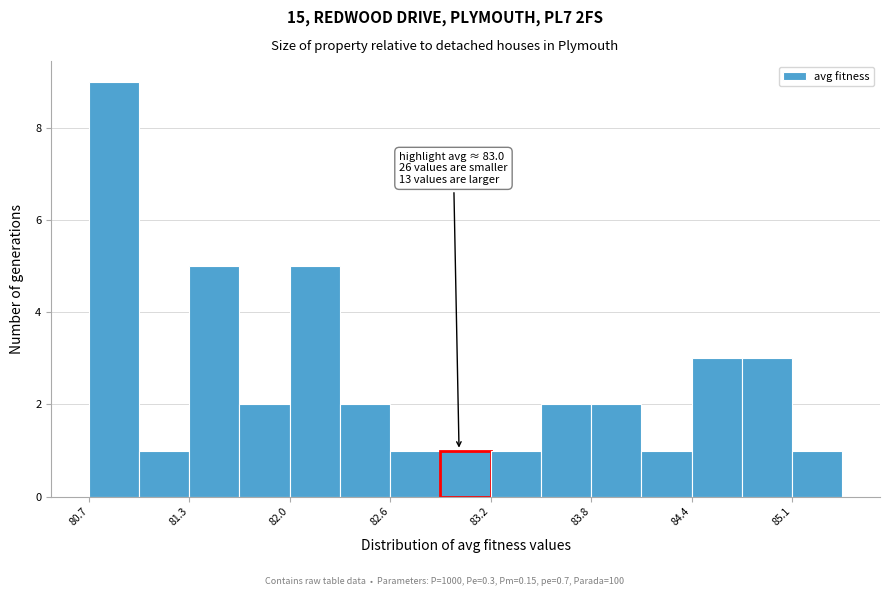

Around what value on the x-axis is the tallest bar? Give the approximate position of its centre, as read against the axis.

80.9